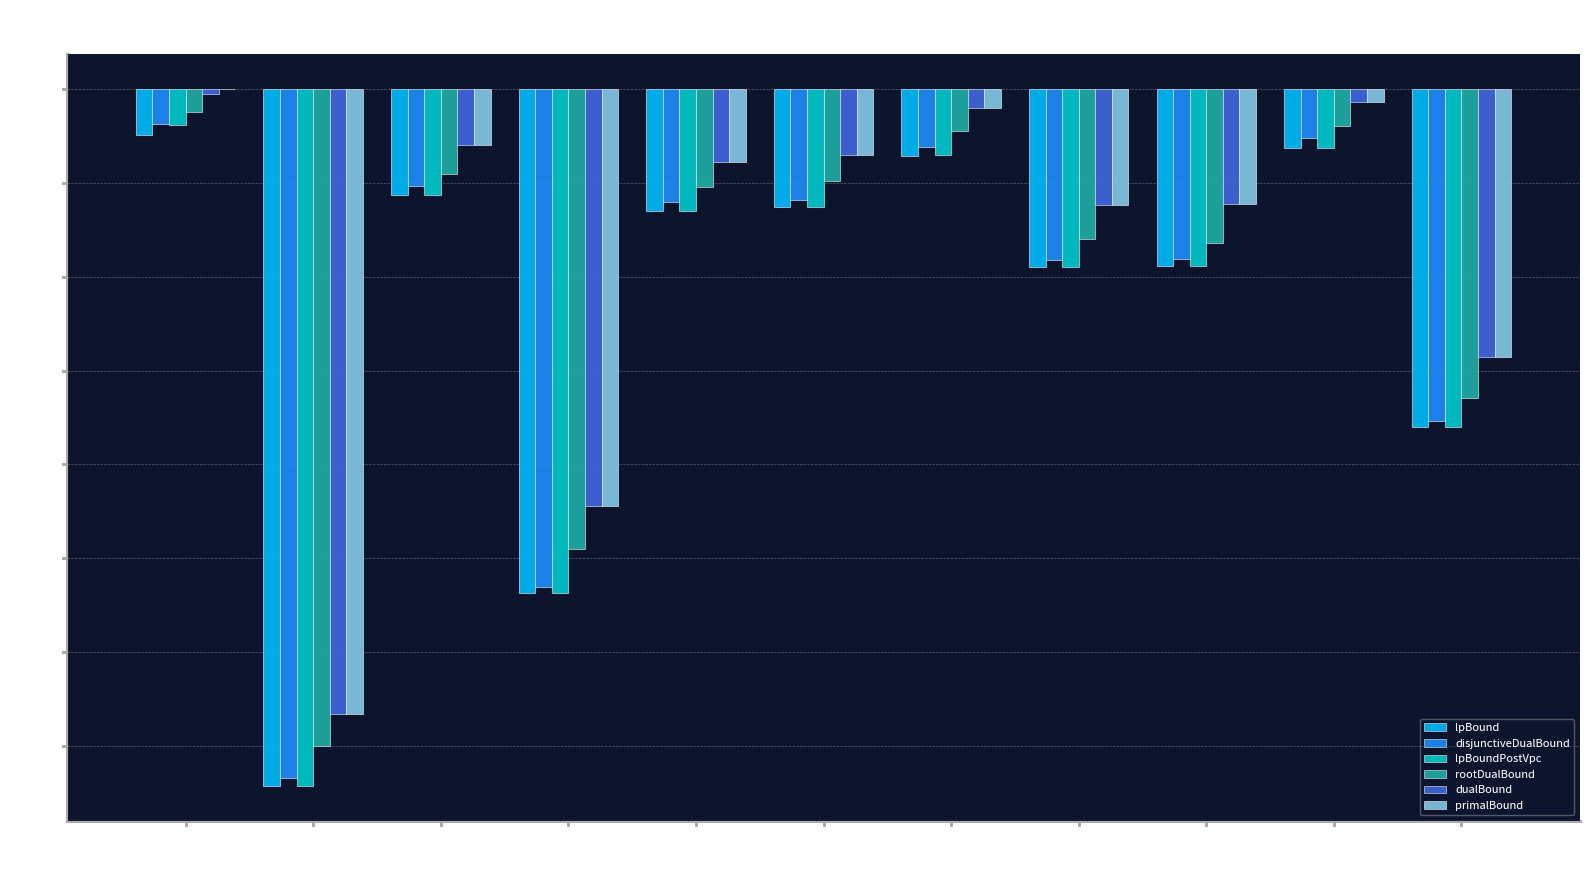

What is the maximum value shown in the chart?

12940.2